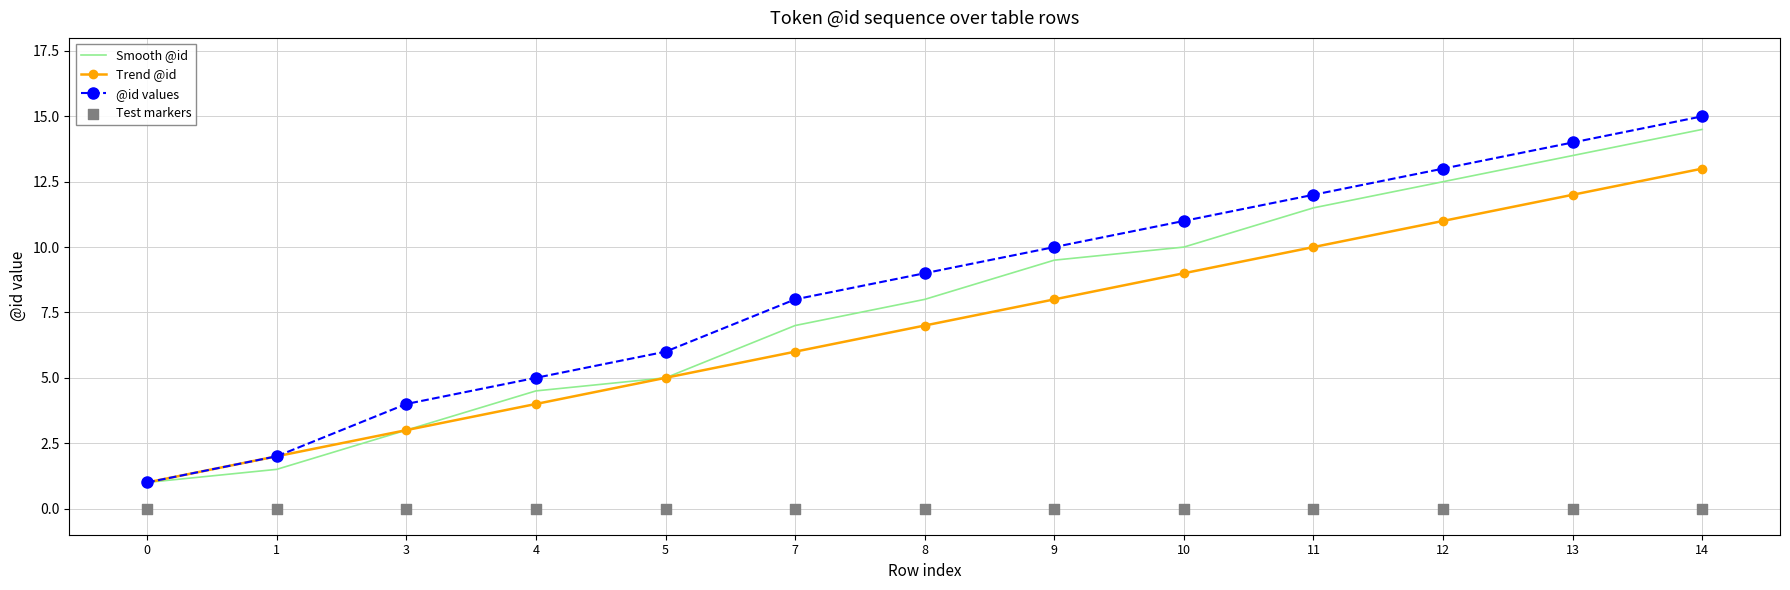

What are all the series names shown in the legend?

Smooth @id, Trend @id, @id values, Test markers